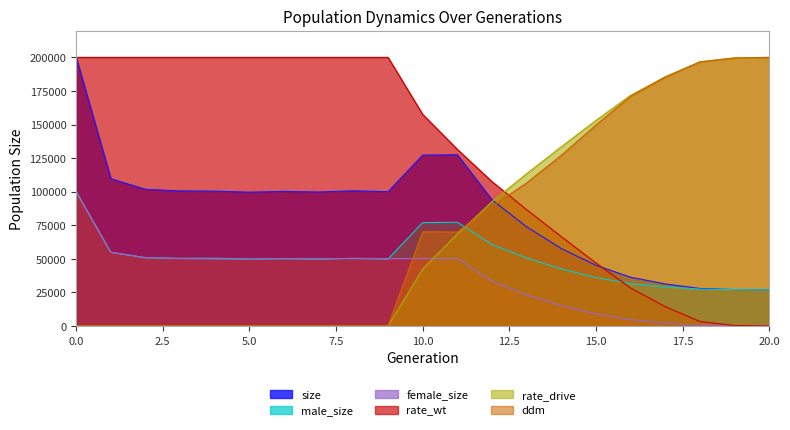

List the series in order of their peak value, highest first.

size, rate_wt, rate_drive, ddm, male_size, female_size